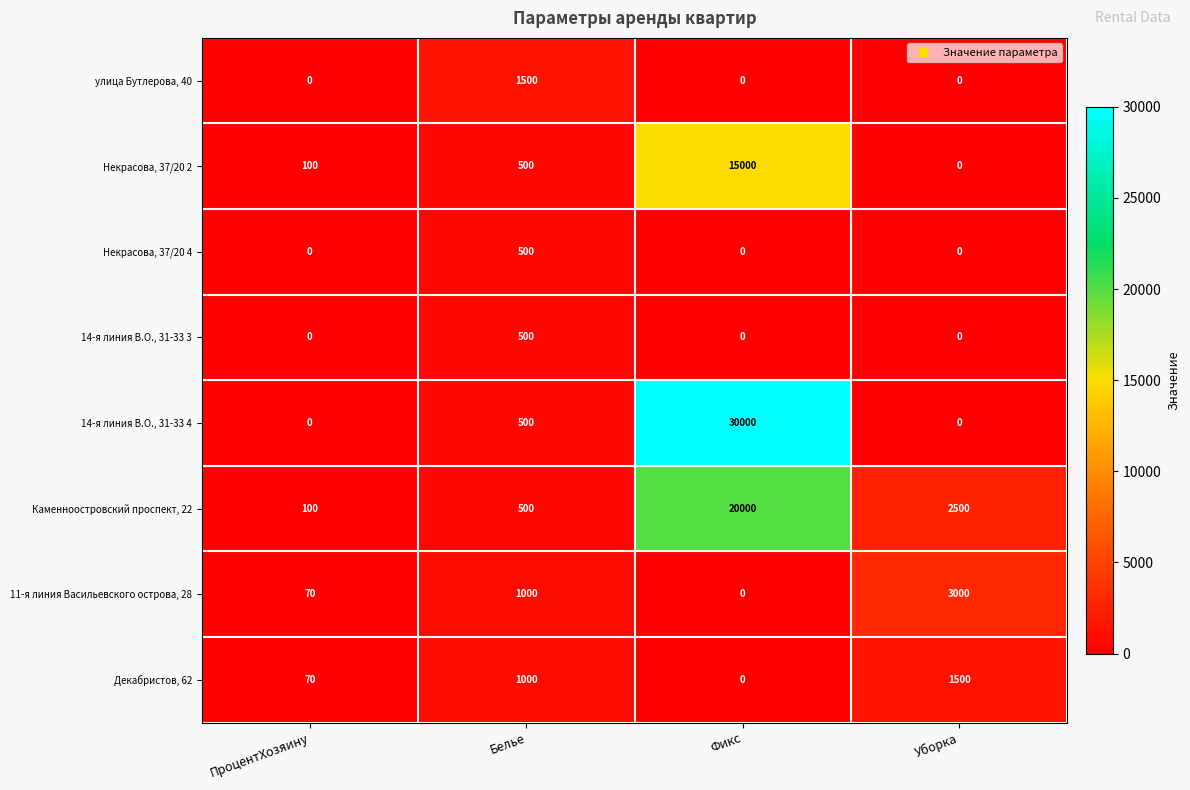

What is the difference between the second highest and minimum values in the Некрасова, 37/20 2 series?

500